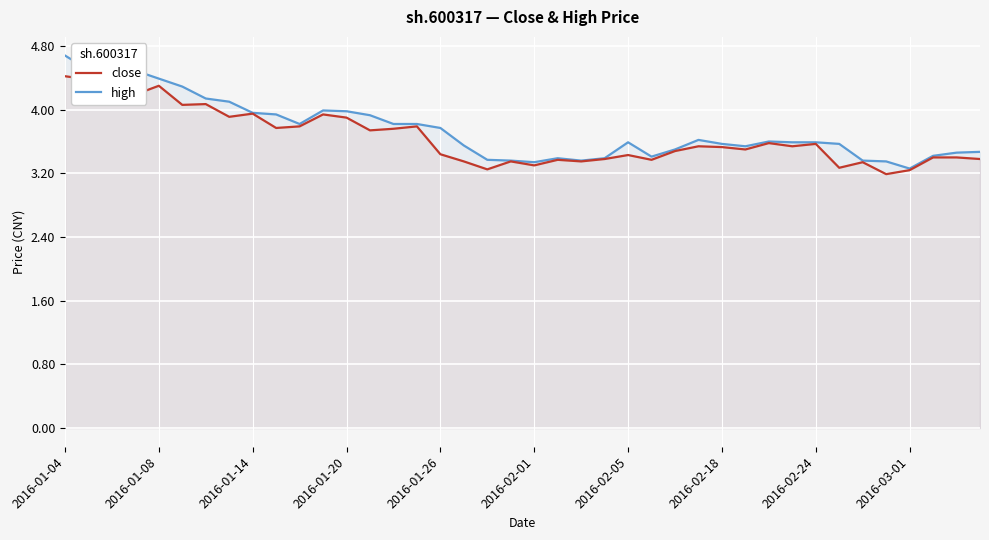

Reading right to left, transcribe all the data shown in this chart.

close: 3.4	3.4	3.4	3.2	3.2	3.3	3.3	3.6	3.5	3.6	3.5	3.5	3.5	3.5	3.4	3.4	3.4	3.4	3.4	3.3	3.4	3.2	3.4	3.4	3.8	3.8	3.7	3.9	3.9	3.8	3.8	4.0	3.9	4.1	4.1	4.3	4.2	4.5	4.4	4.4
high: 3.5	3.5	3.4	3.3	3.4	3.4	3.6	3.6	3.6	3.6	3.5	3.6	3.6	3.5	3.4	3.6	3.4	3.4	3.4	3.3	3.4	3.4	3.5	3.8	3.8	3.8	3.9	4.0	4.0	3.8	3.9	4.0	4.1	4.1	4.3	4.4	4.5	4.5	4.5	4.7